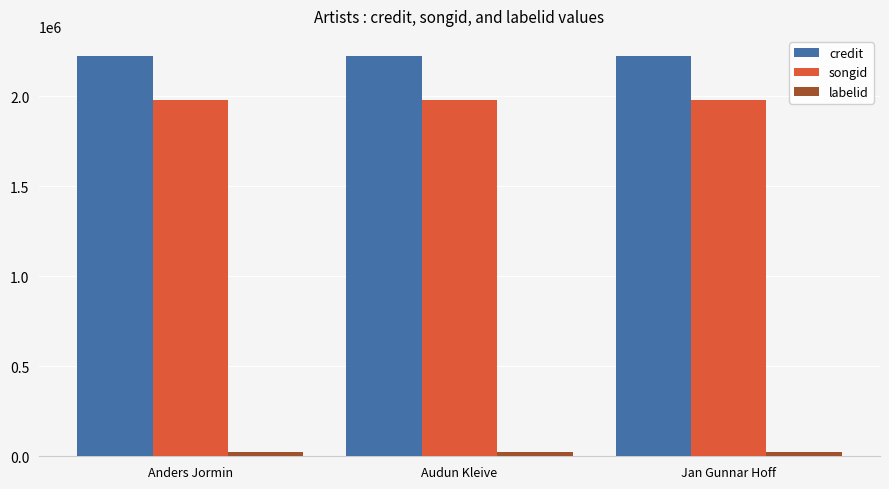

What is the minimum value for songid?

1976730